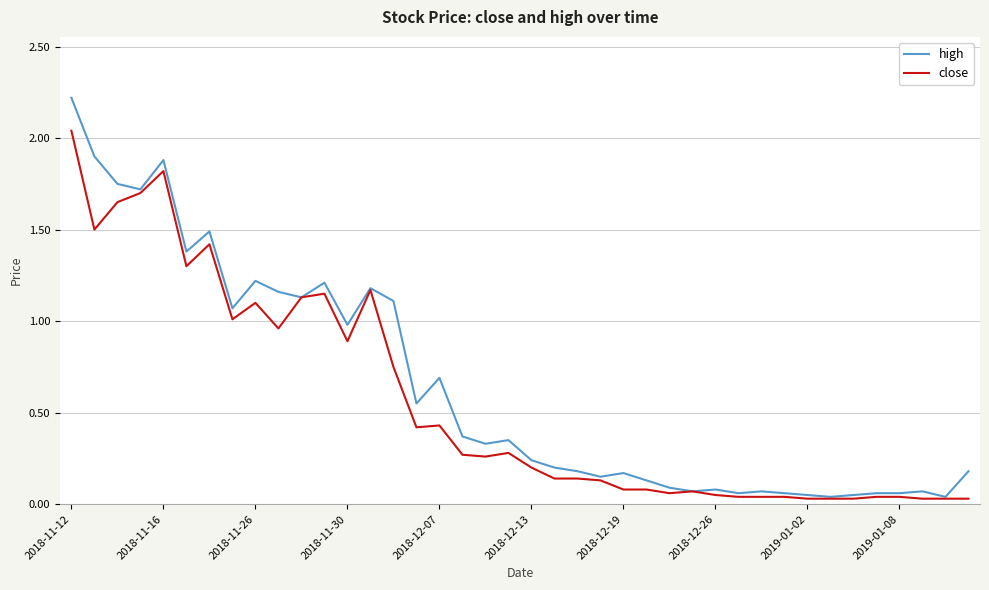

What is the maximum value for high?

2.2